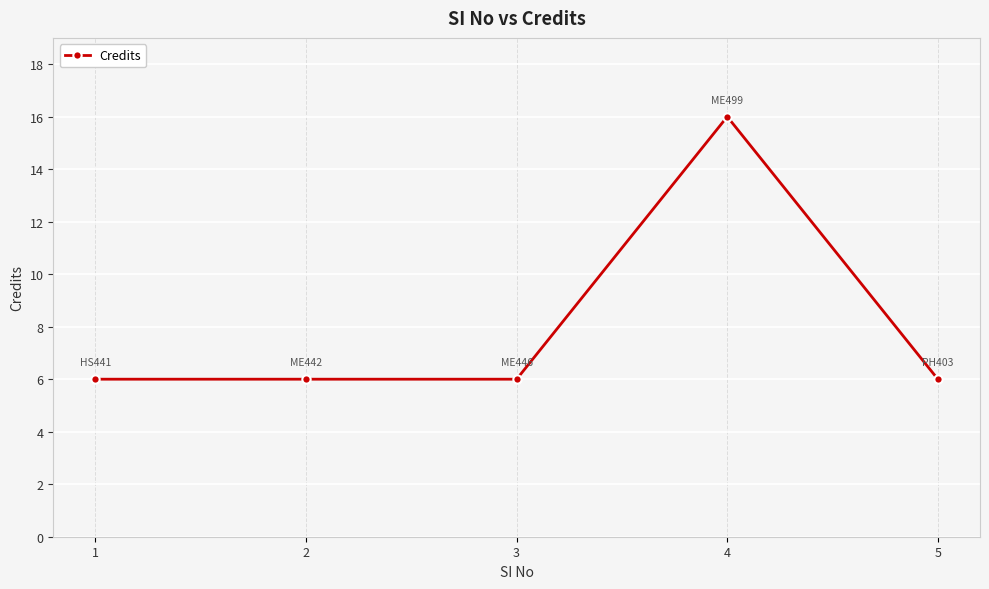

What is the greatest value displayed?

16